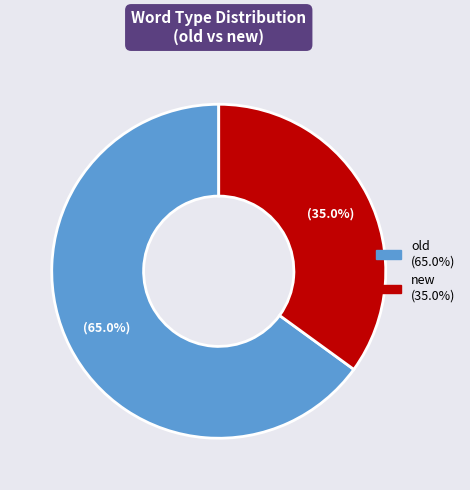

To the nearest percent, what percentage of the pie is new?

35%